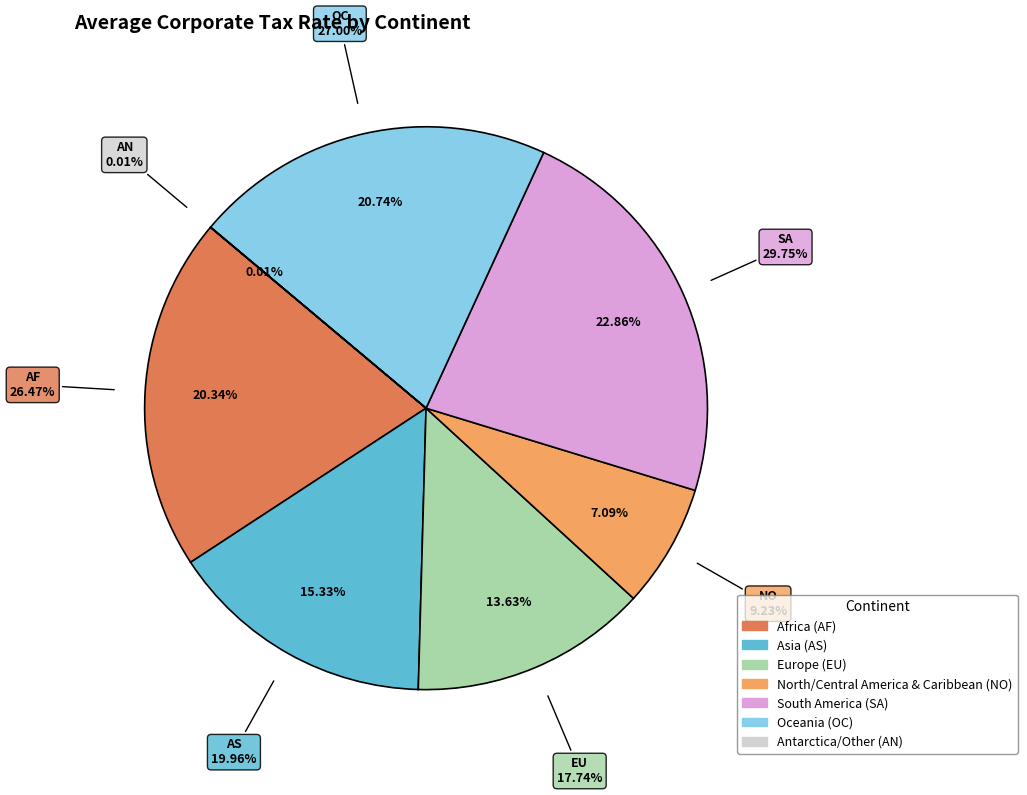

The OC slice represents 14% of the pie. True or false?

False